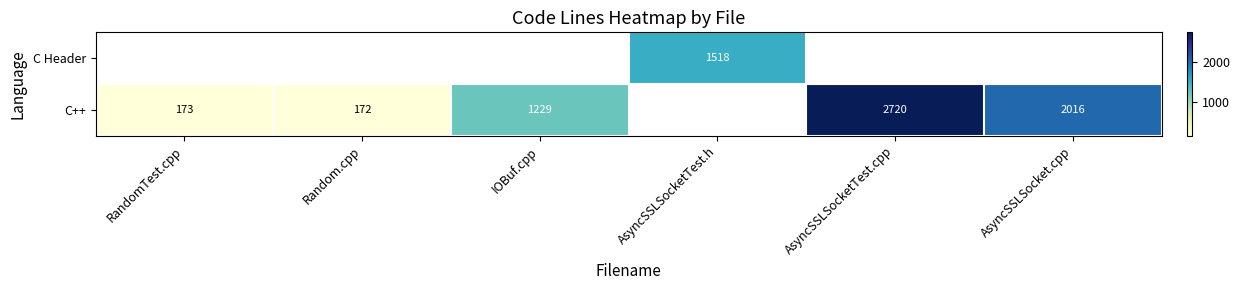

The C++ series shows 1729 at IOBuf.cpp. True or false?

False